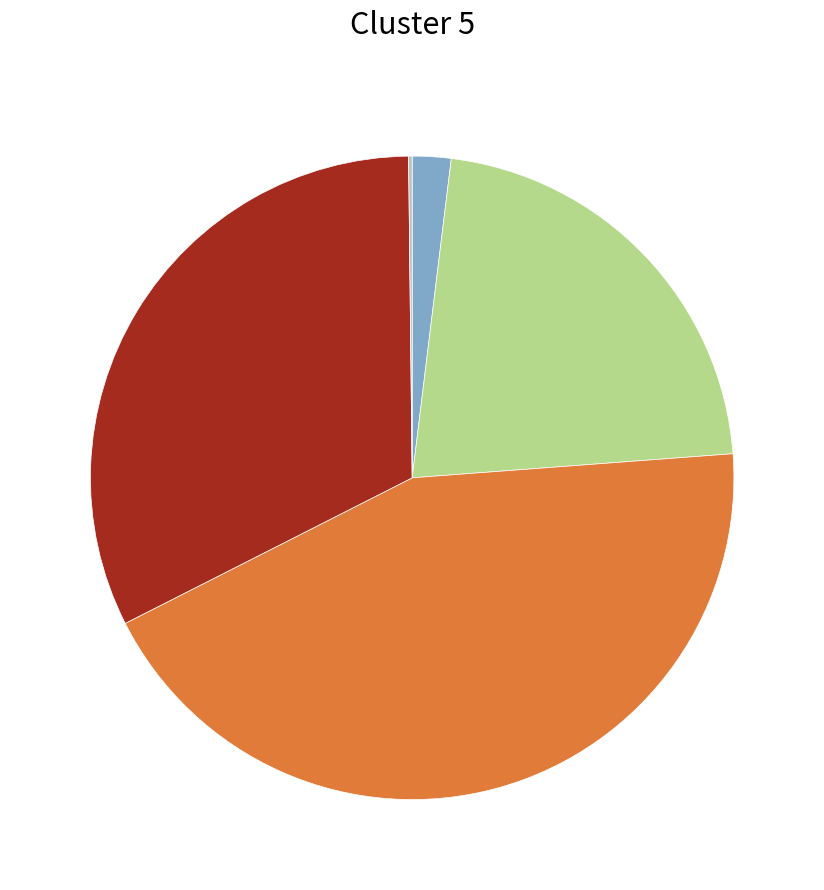

Does any single category account for the majority?

No